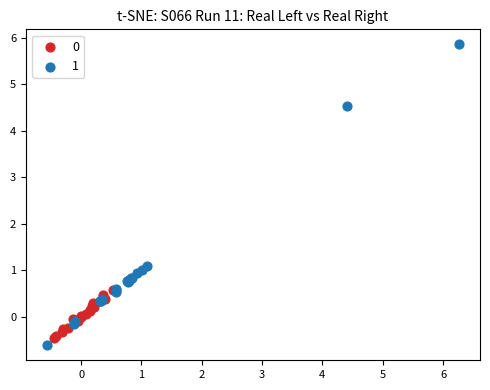

Which series contains the lowest Y value?

1